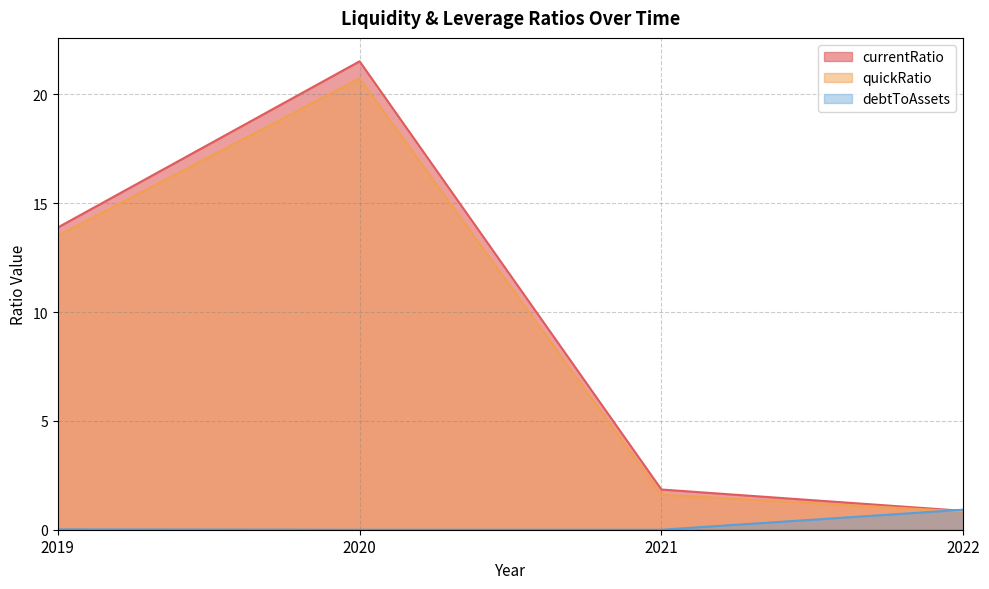

How many interior local peaks does the currentRatio series have?

1